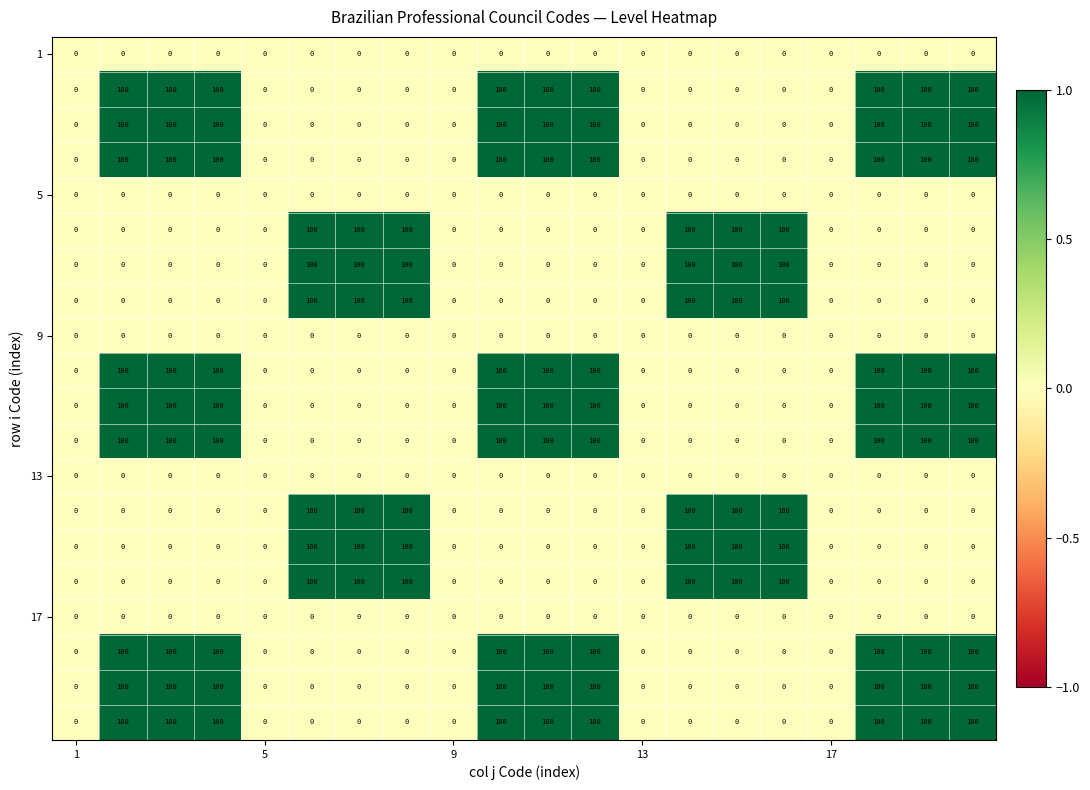

At how many categories does at least one series exceed 5?

15